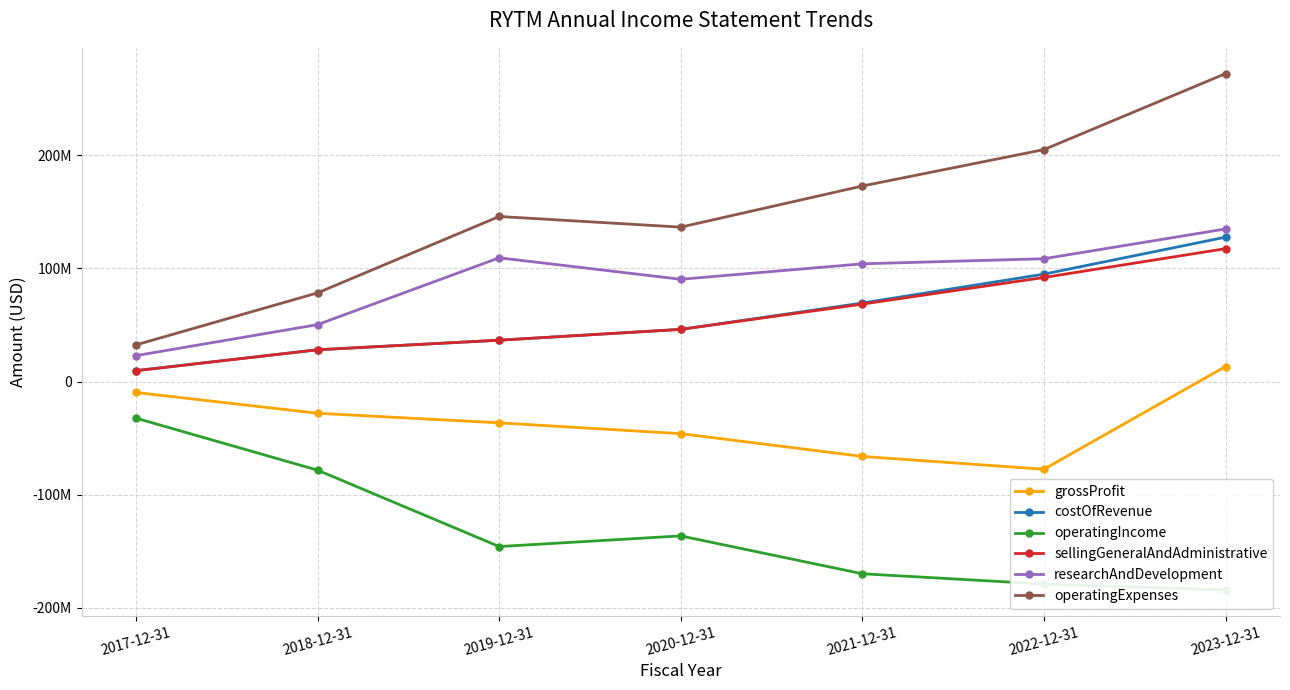

True or false: costOfRevenue has more than 2 points higher than both neighbors.

False